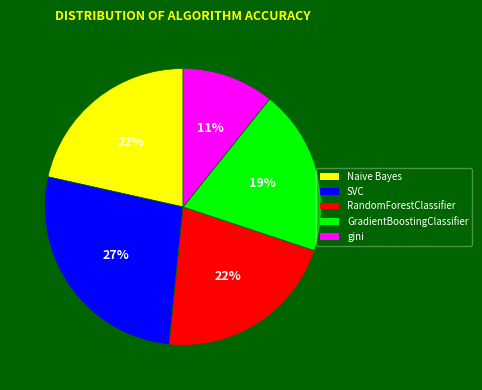

What is the smallest slice in the pie chart?

gini